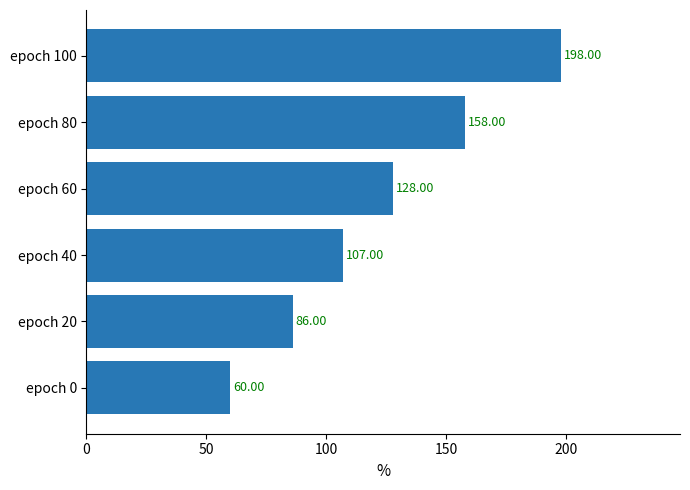

What is the average value?

123